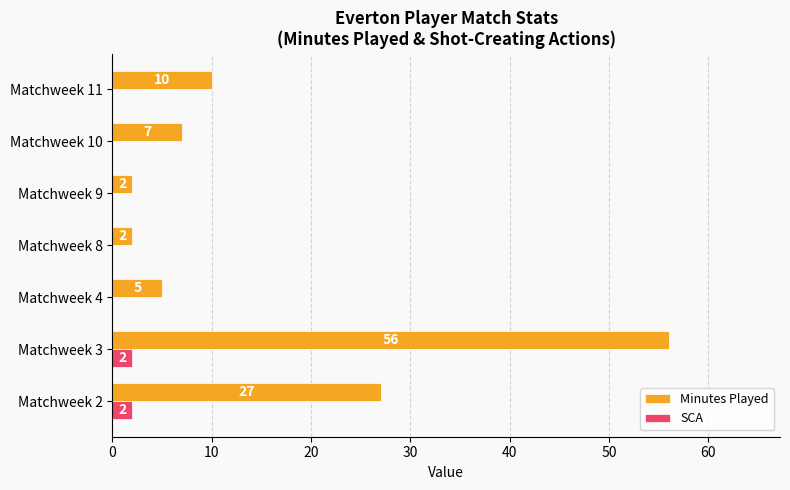

Count the number of categories in the chart.

7